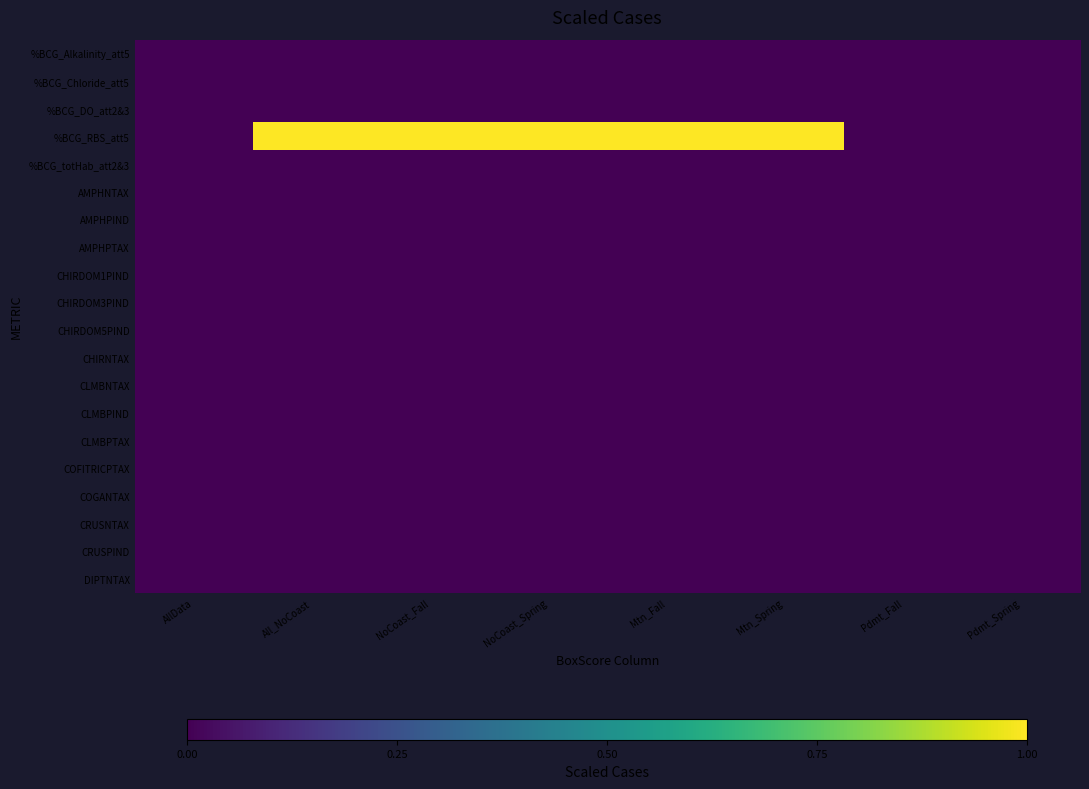

Which series has the largest range (max minus min)?

%BCG_RBS_att5